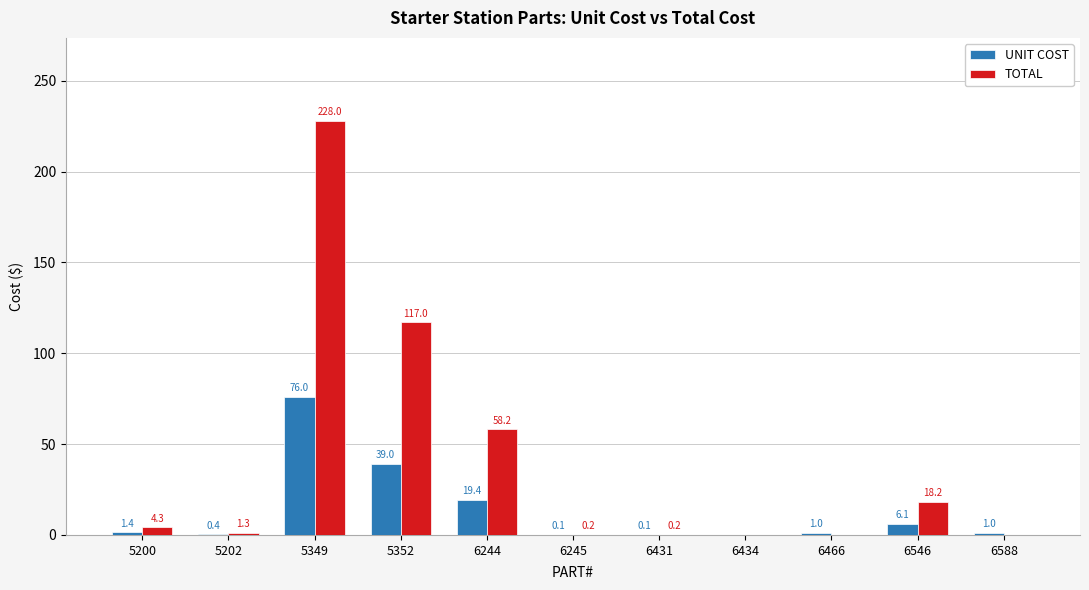

At which category is the sum across all series the highest?

5349